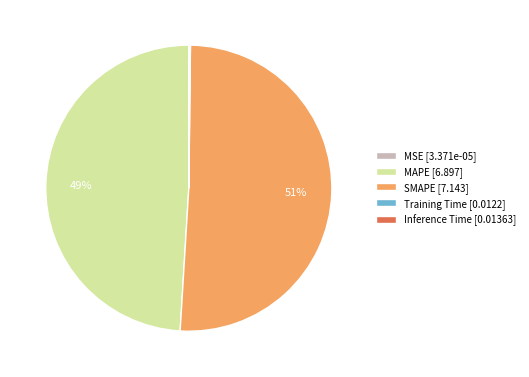

To the nearest percent, what is the average slice percentage?

20%